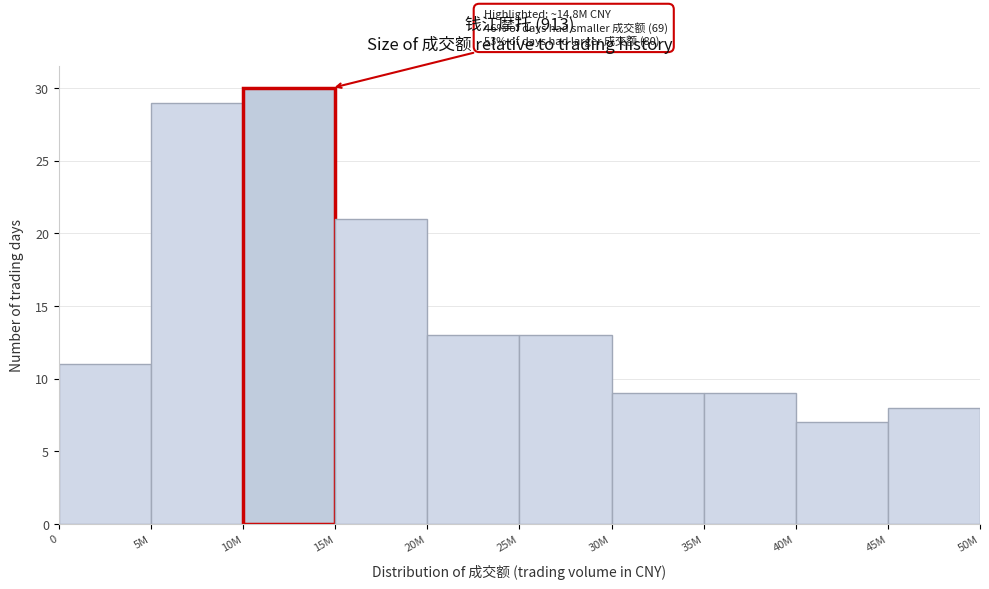

Reading right to left, what are all the values shown in this chart?

8	7	9	9	13	13	21	30	29	11